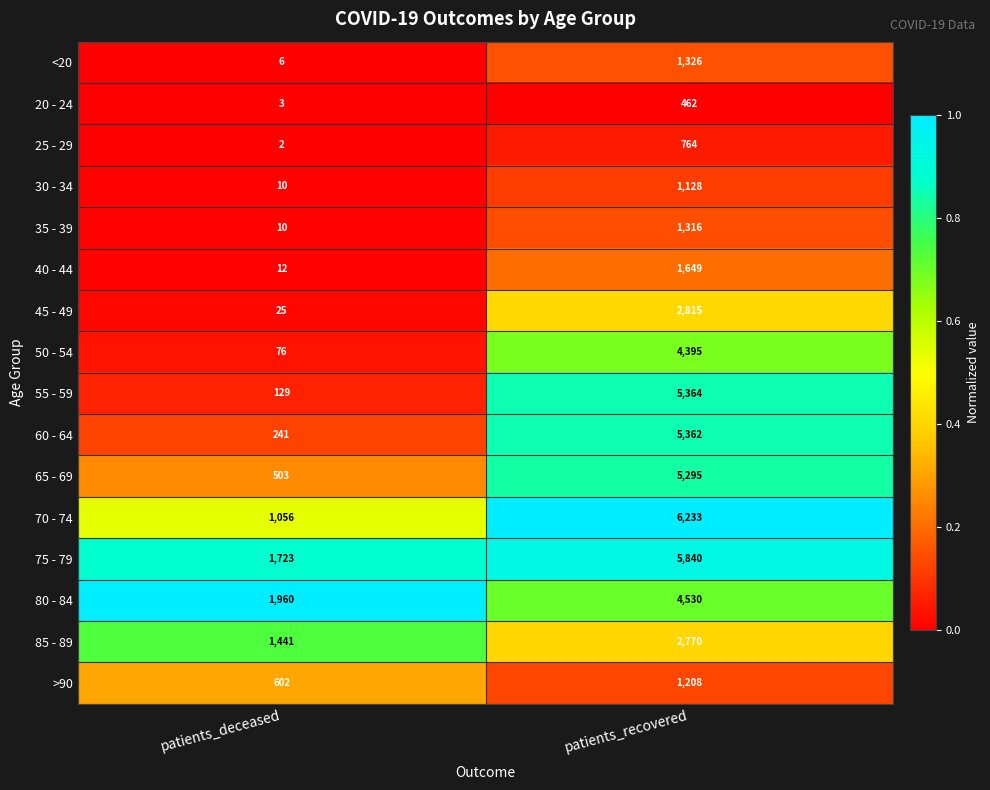

Is the value of 55 - 59 at patients_deceased greater than the value of 85 - 89 at patients_recovered?

No